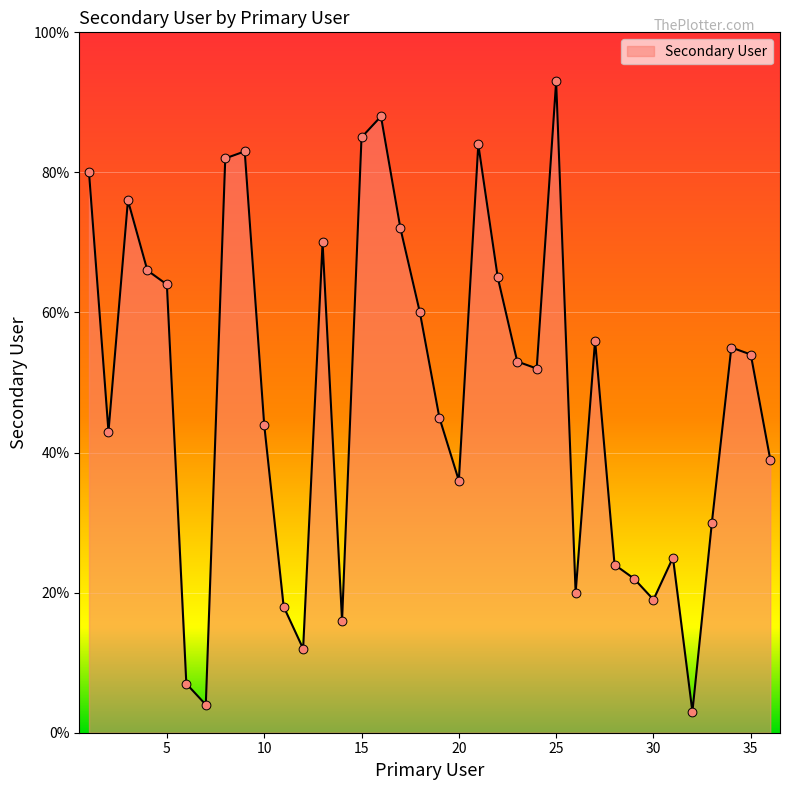

What is the difference between the maximum and minimum values?

90